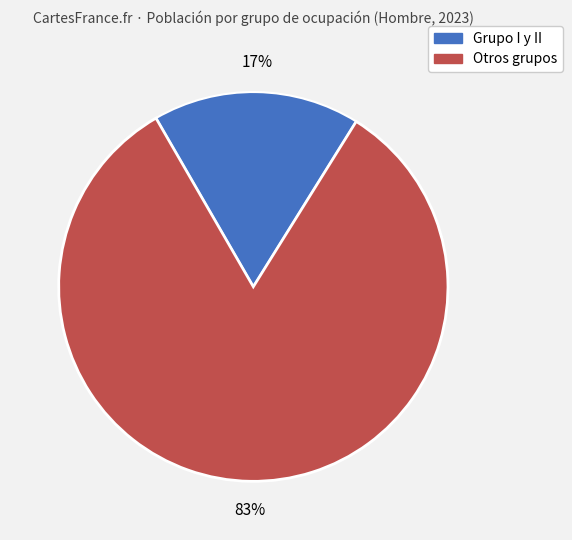

Is there any slice that represents more than half of the pie?

Yes